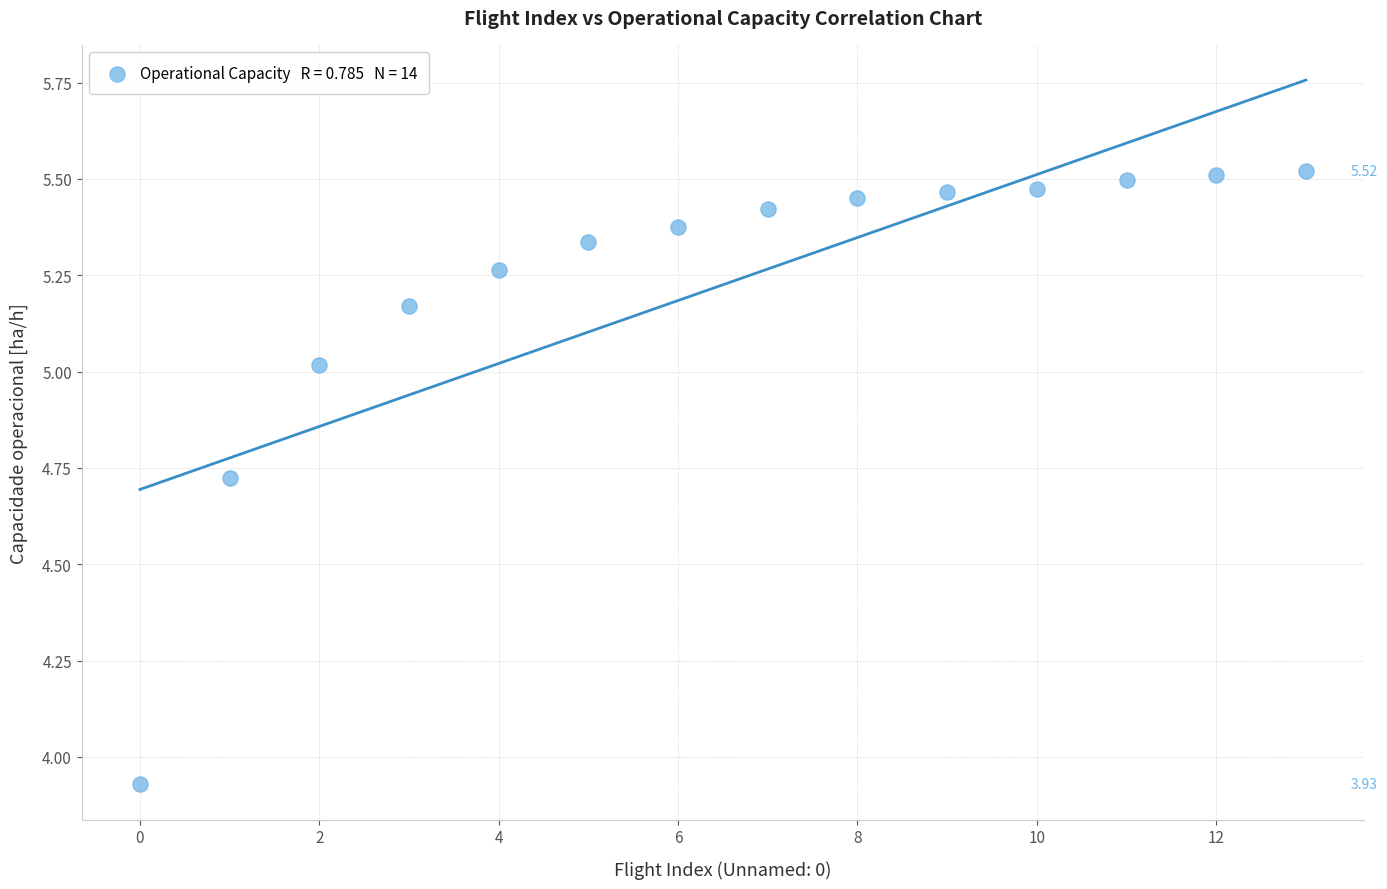

What is the range of Y values (max minus min)?

1.6